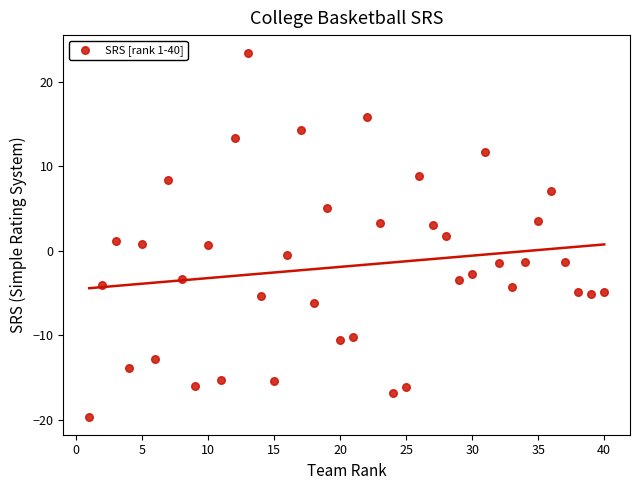

What is the range of X values (max minus min)?

39.0